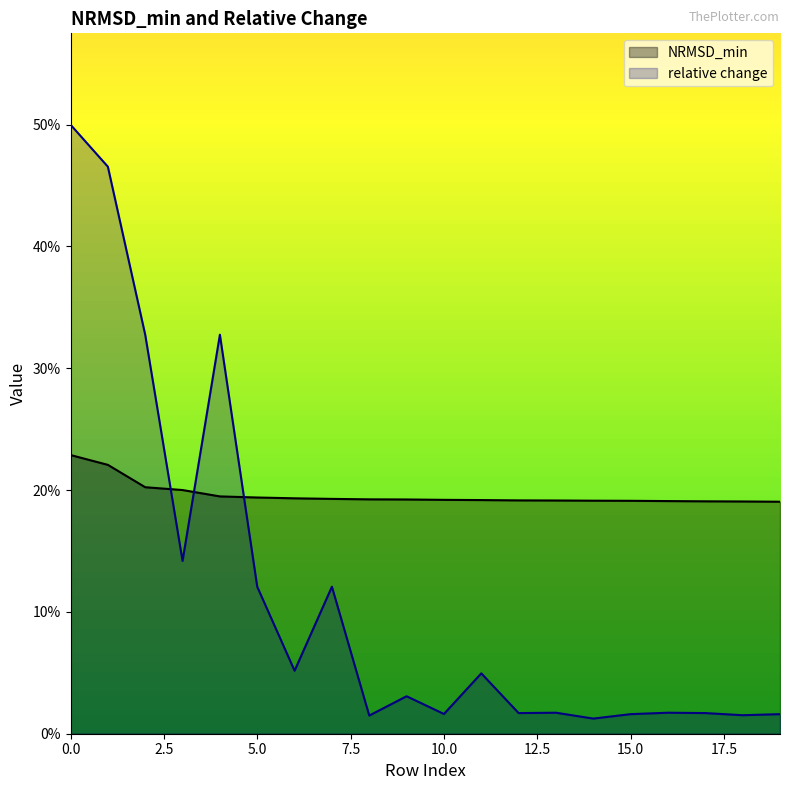

Which series has the largest total across all categories?

NRMSD_min